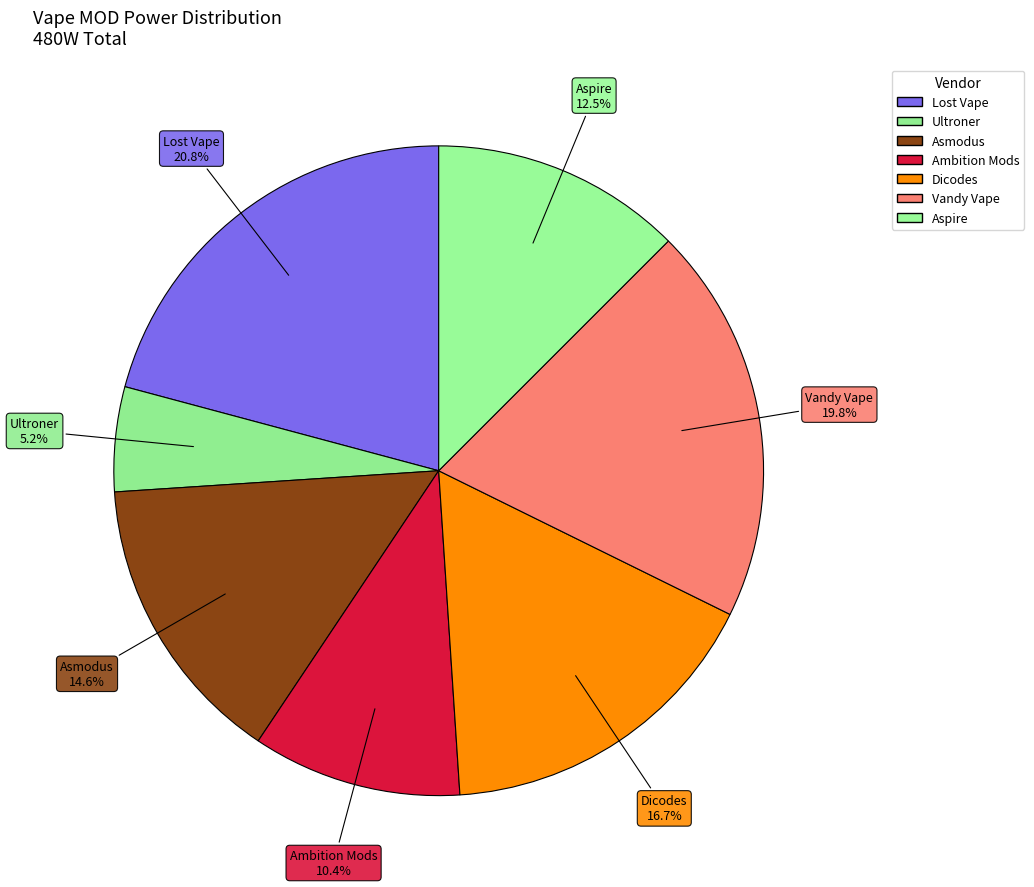

What is the ratio of the value at Dicodes to the value at Ambition Mods?

1.6